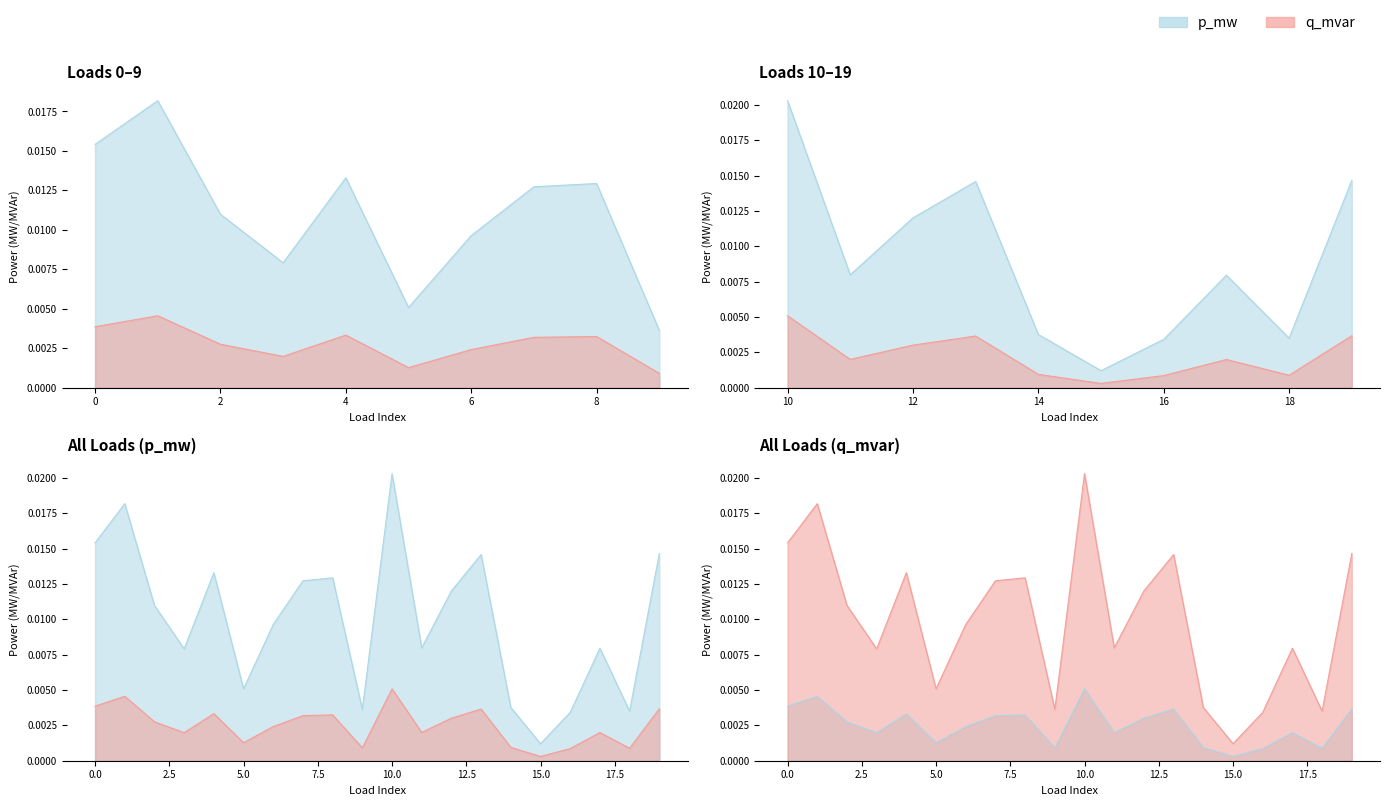

At which category does the chart reach its peak across all series?

10